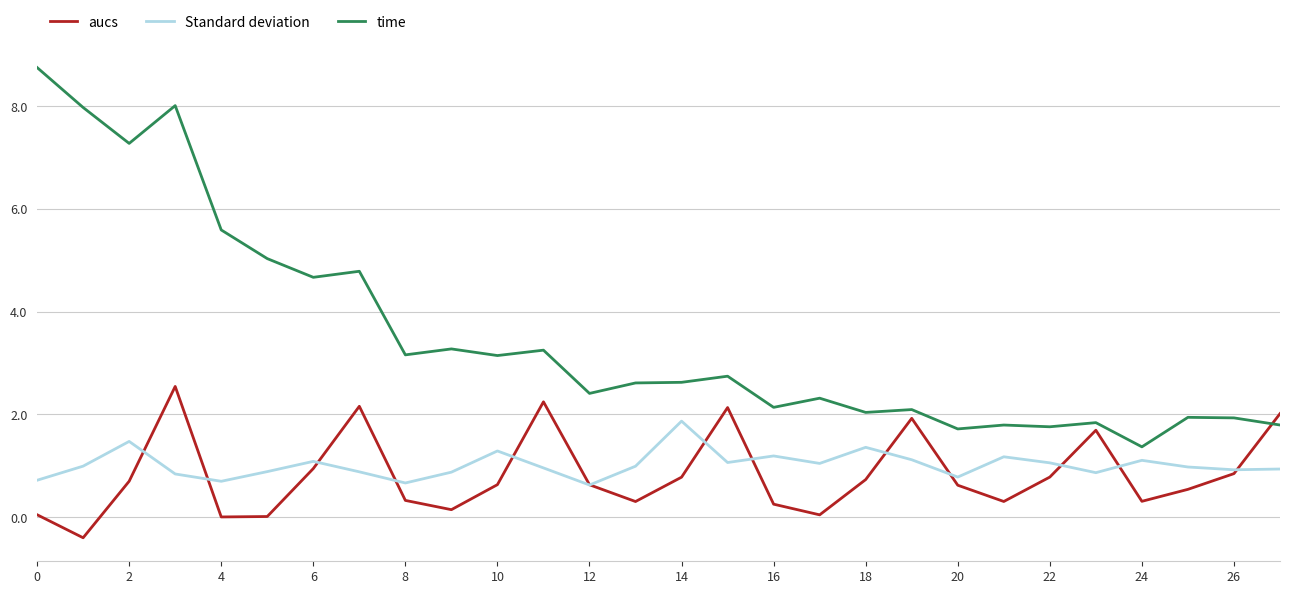

In Standard deviation, how many points are lower than both neighbors (excluding endpoints)?

8